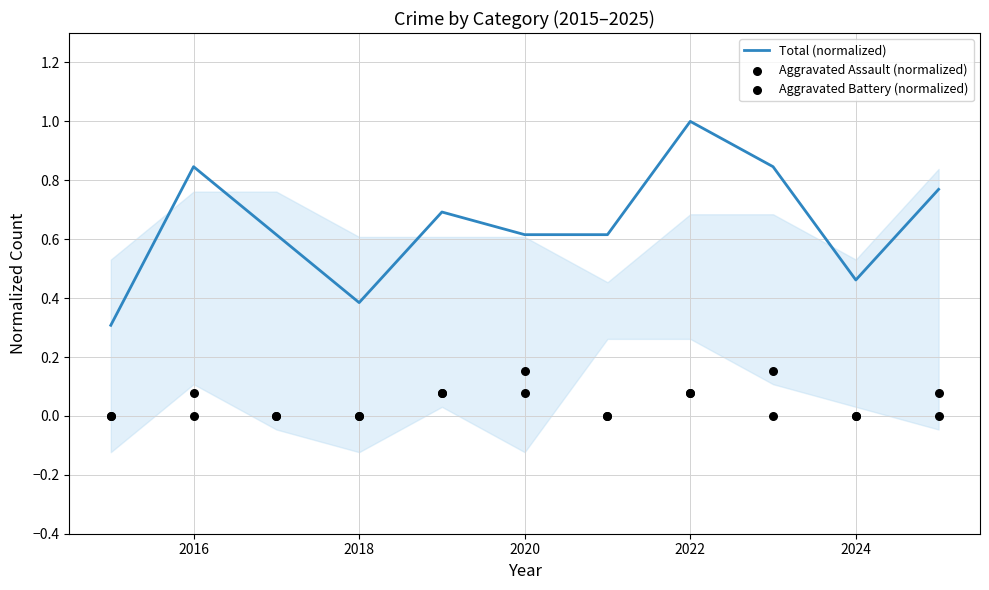

What are all the series names shown in the legend?

Total (normalized), Aggravated Assault (normalized), Aggravated Battery (normalized)